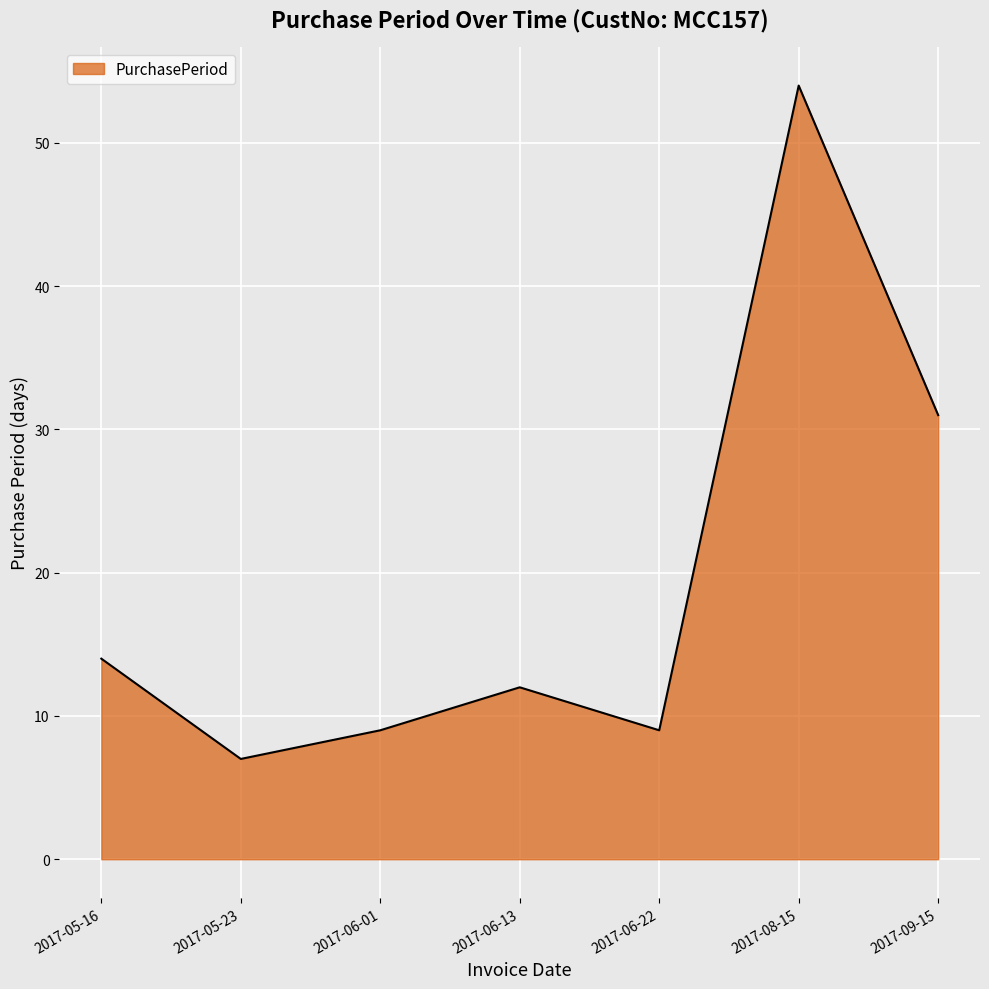

True or false: the data shows 4 at 2017-06-01.

False